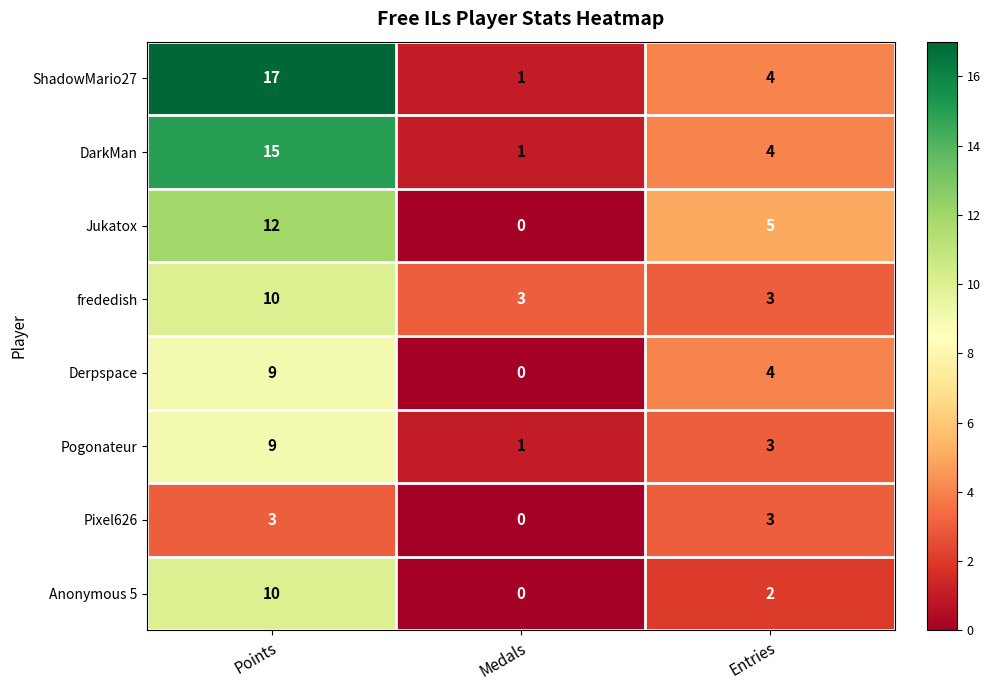

What is the total value across all series at Points?

85